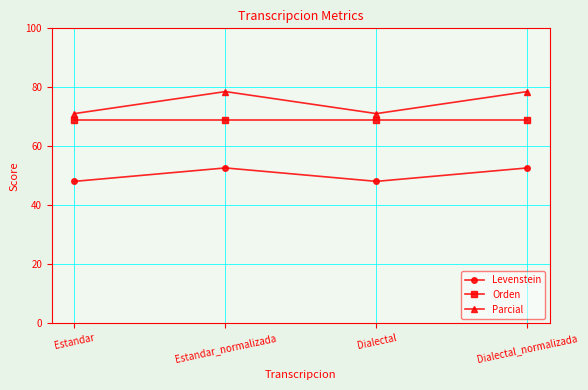

What is the label of the 1st point from the right?

Dialectal_normalizada